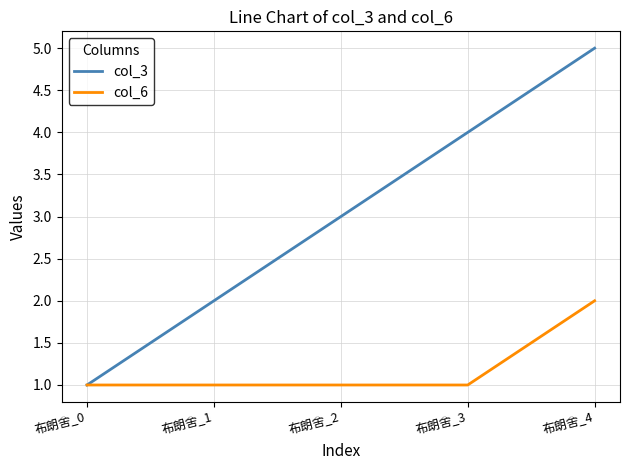

Which series has the largest range (max minus min)?

col_3